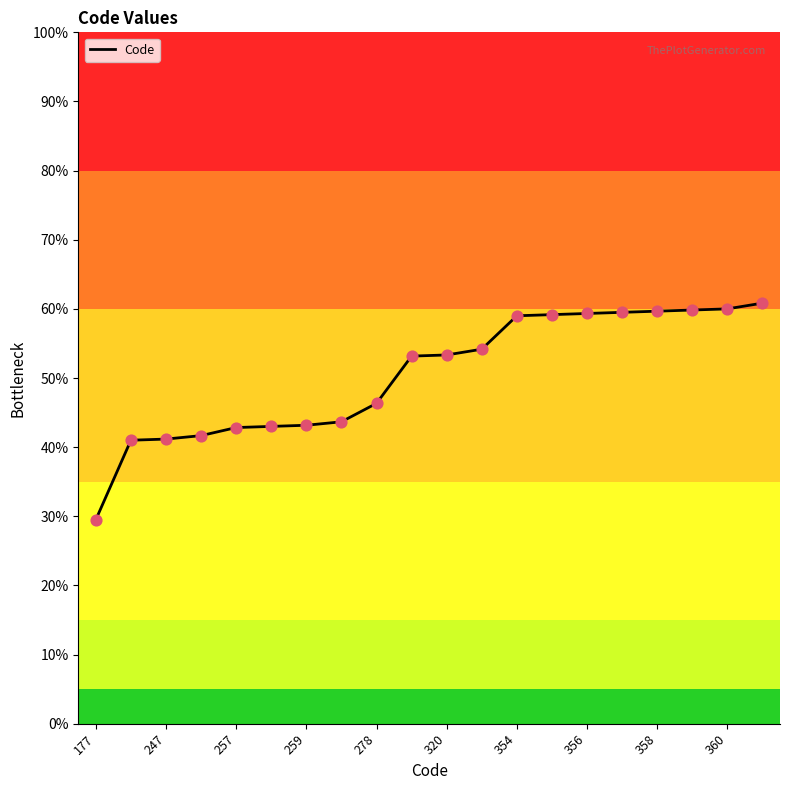

Does the chart have visible grid lines?

No